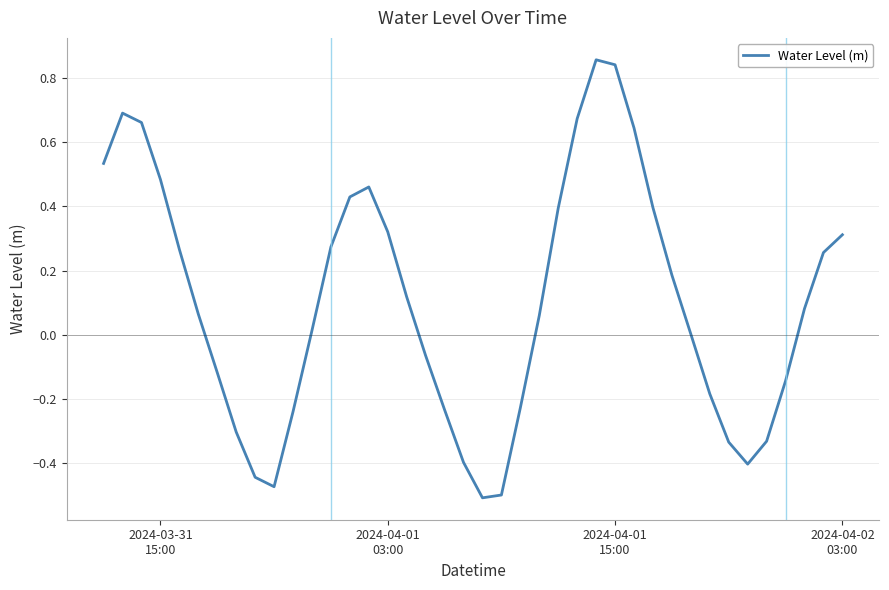

What is the difference between the maximum and minimum values?

1.4